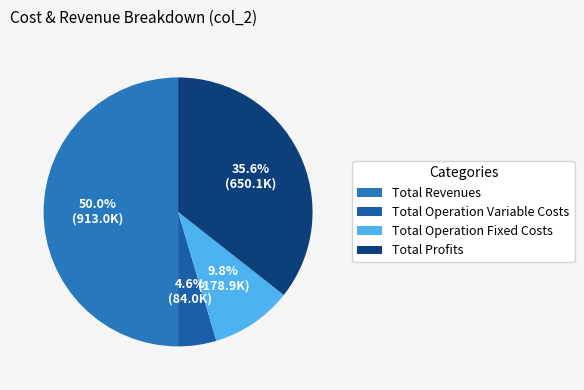

Which category has the smallest portion of the pie?

Total Operation Variable Costs